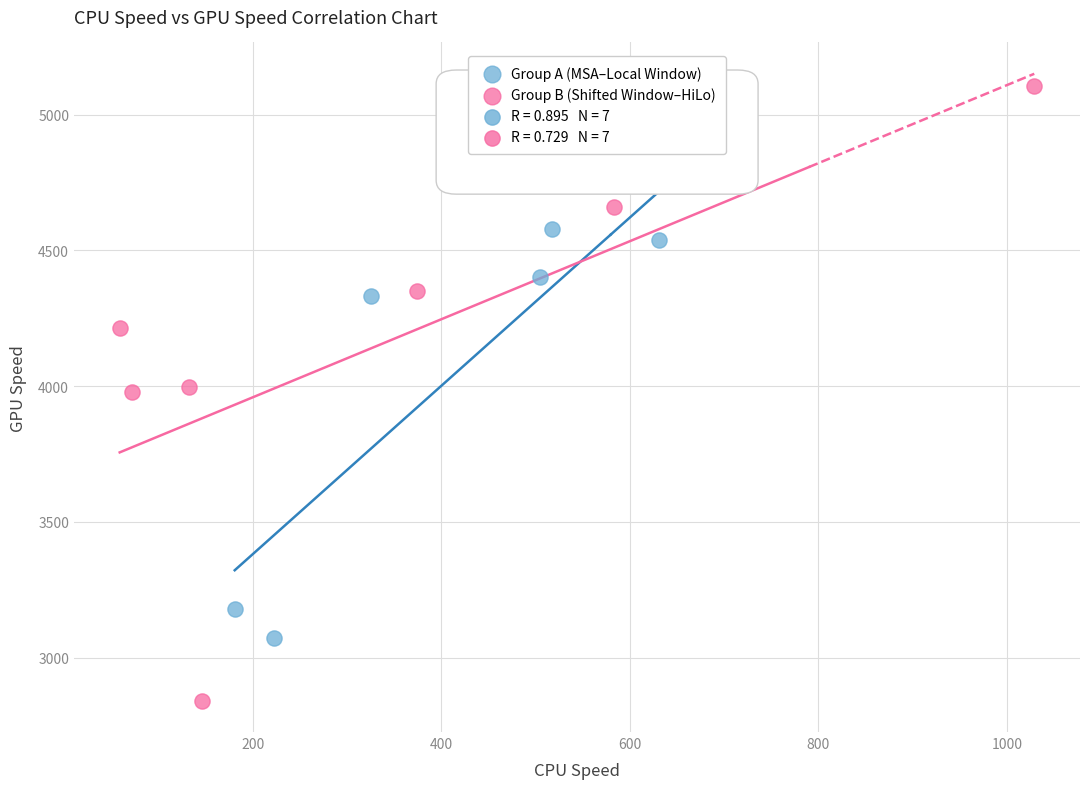

Which series contains the lowest Y value?

Group B (Shifted Window–HiLo)